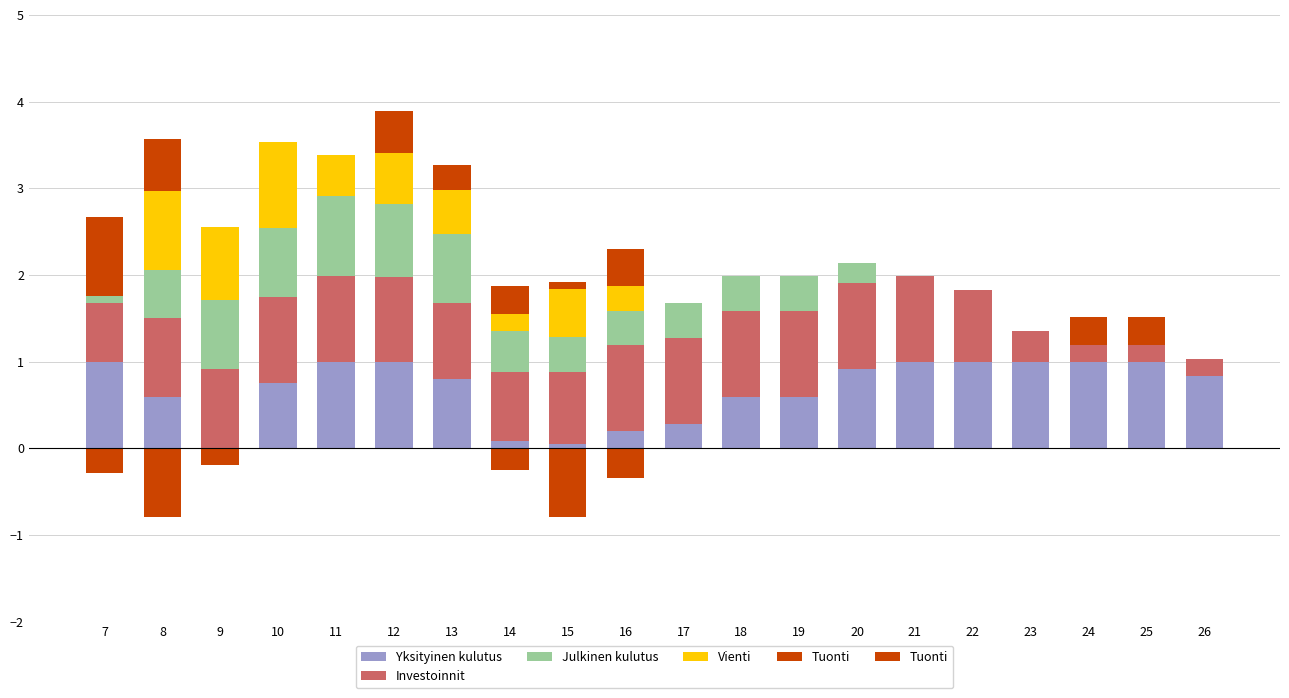

What is the difference between the Yksityinen kulutus values at 17 and 12?

0.7